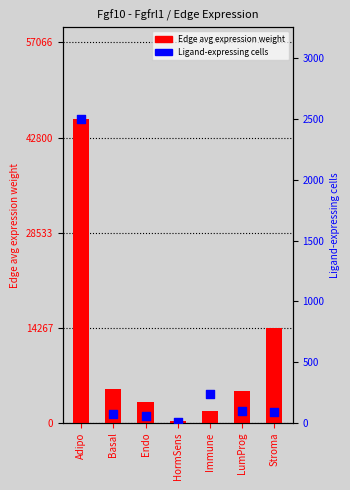

Is the value of Edge avg expression weight at Adipo greater than the value of Ligand-expressing cells at Endo?

Yes